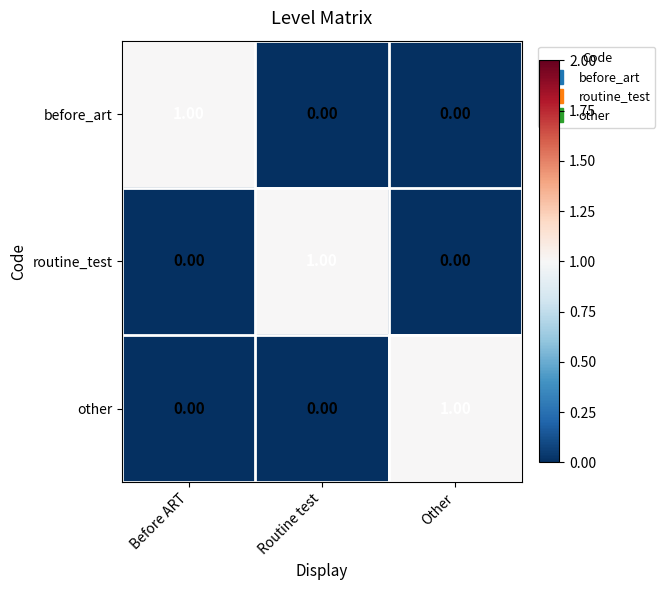

Which category has the highest value in the other series?

Other